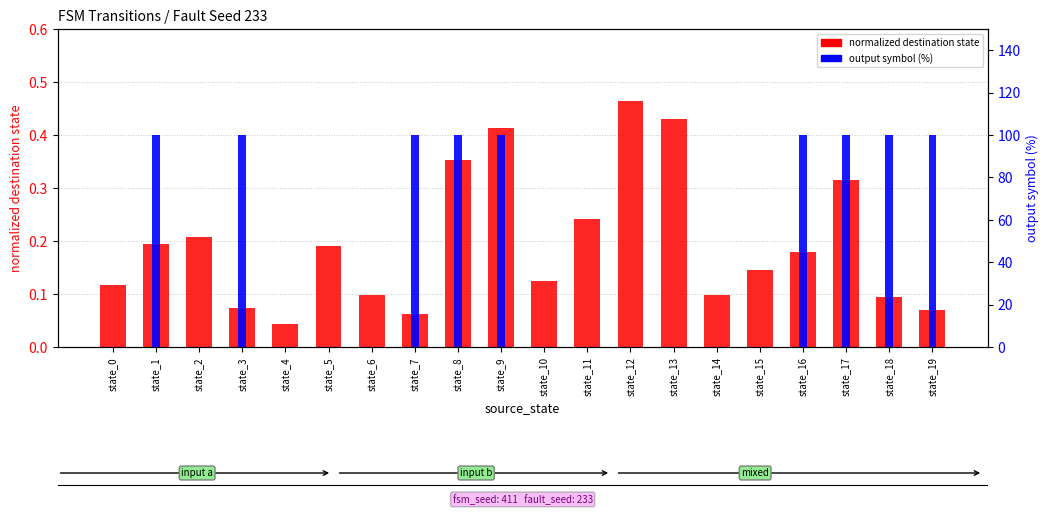

What is the spread (max minus min) of values at state_14?

0.1